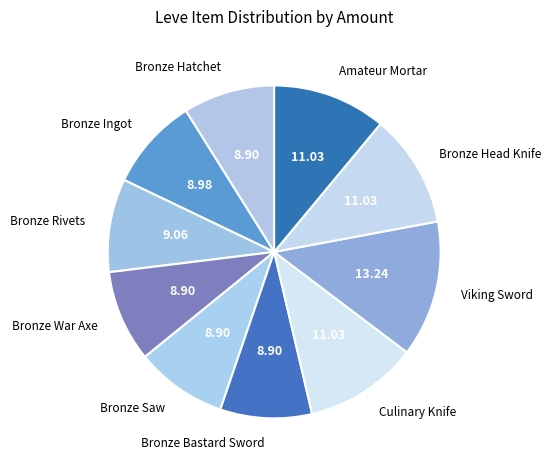

What is the largest slice in the pie chart?

Viking Sword